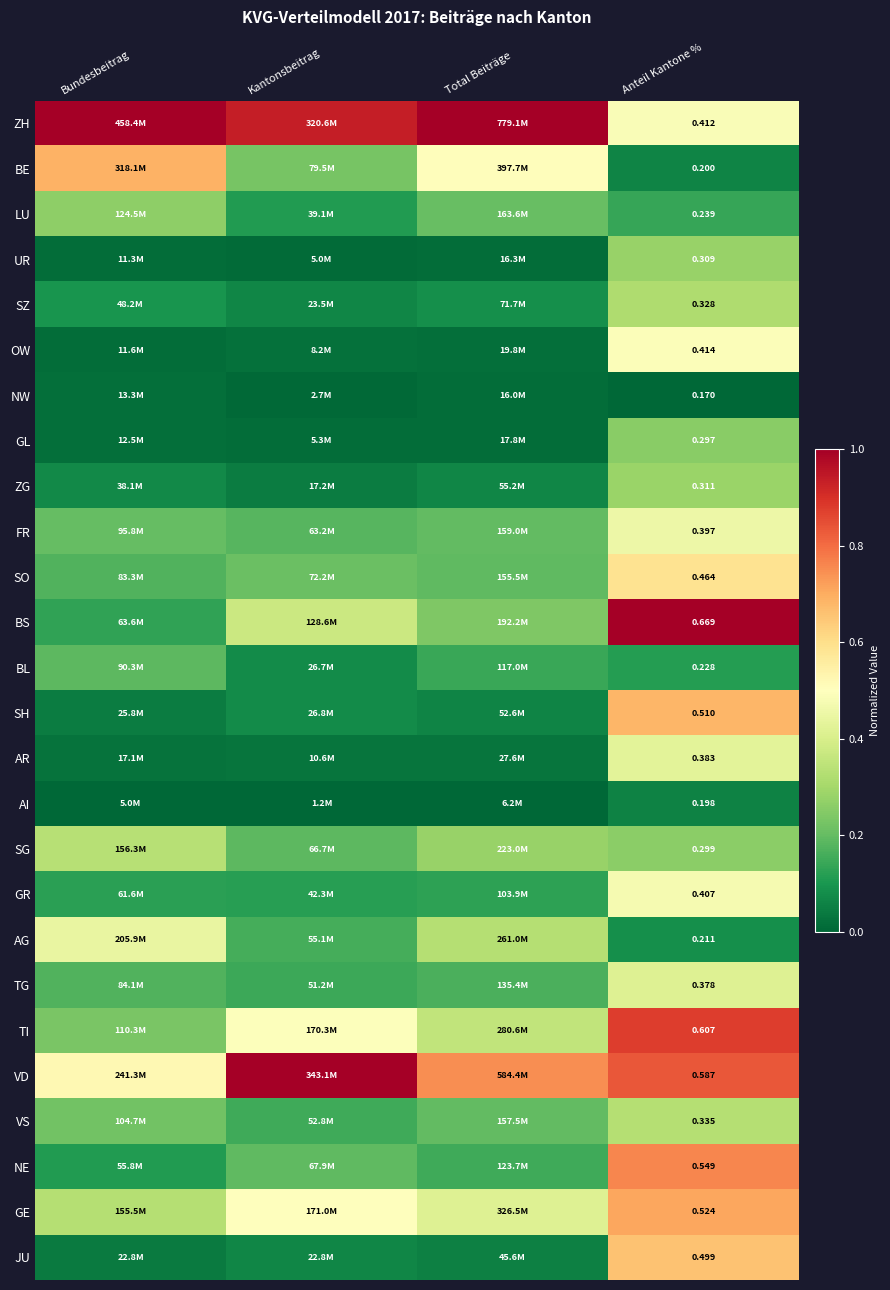

Rank the series at Anteil Kantone % from lowest to highest value.

NW, AI, BE, AG, BL, LU, GL, SG, UR, ZG, SZ, VS, TG, AR, FR, GR, ZH, OW, SO, JU, SH, GE, NE, VD, TI, BS